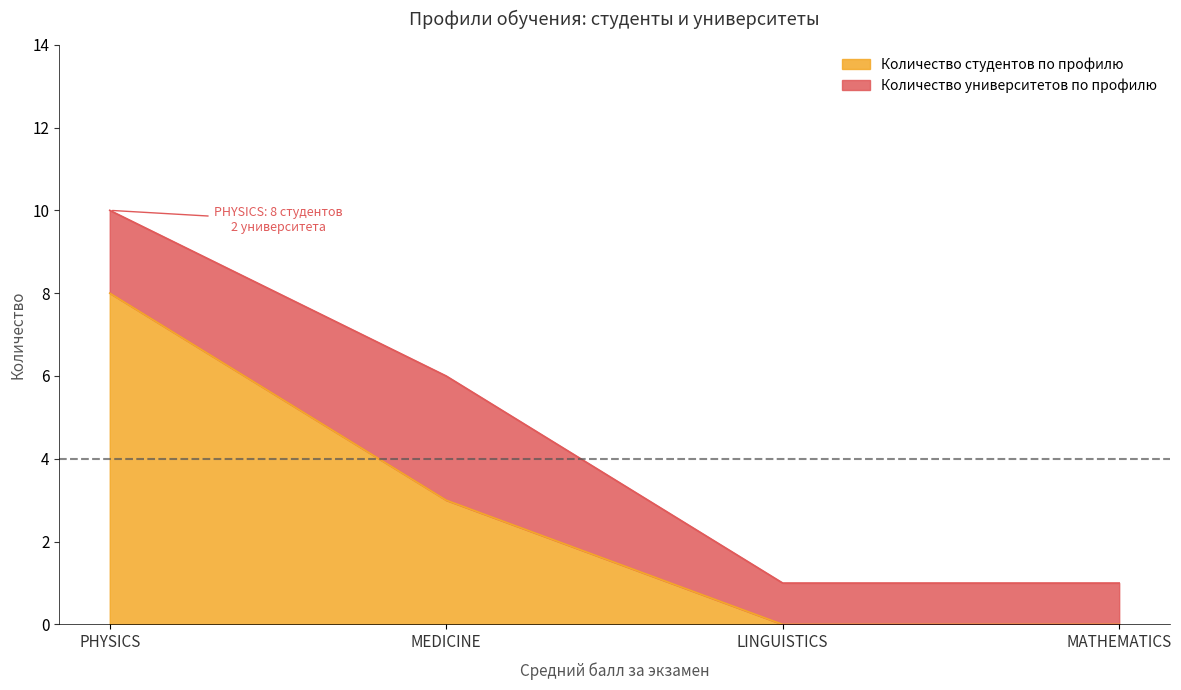

At which label is the value closest to 4?

MEDICINE